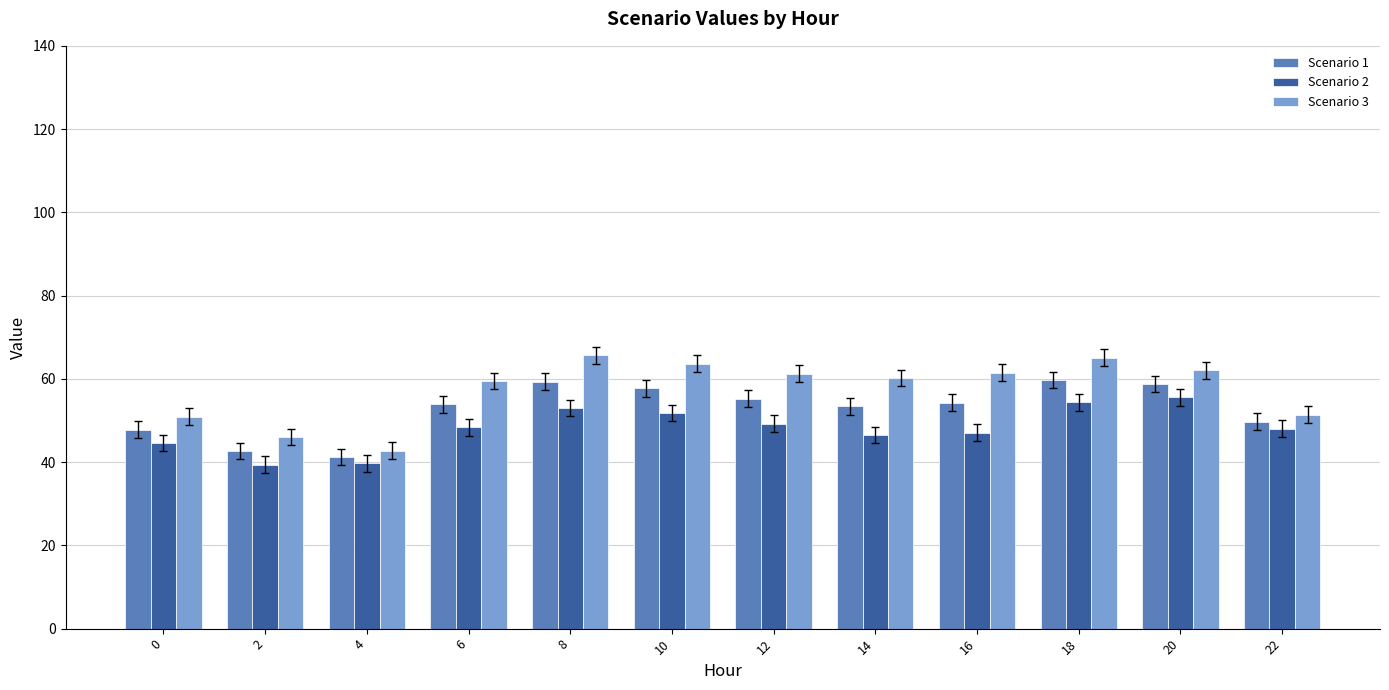

What is the difference between the maximum and minimum values in the Scenario 2 series?

16.1